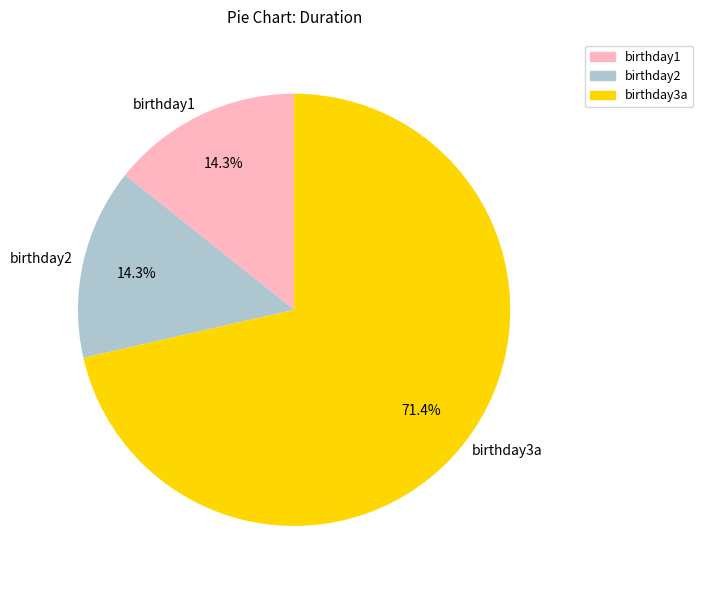

How many slices are in this pie chart?

3